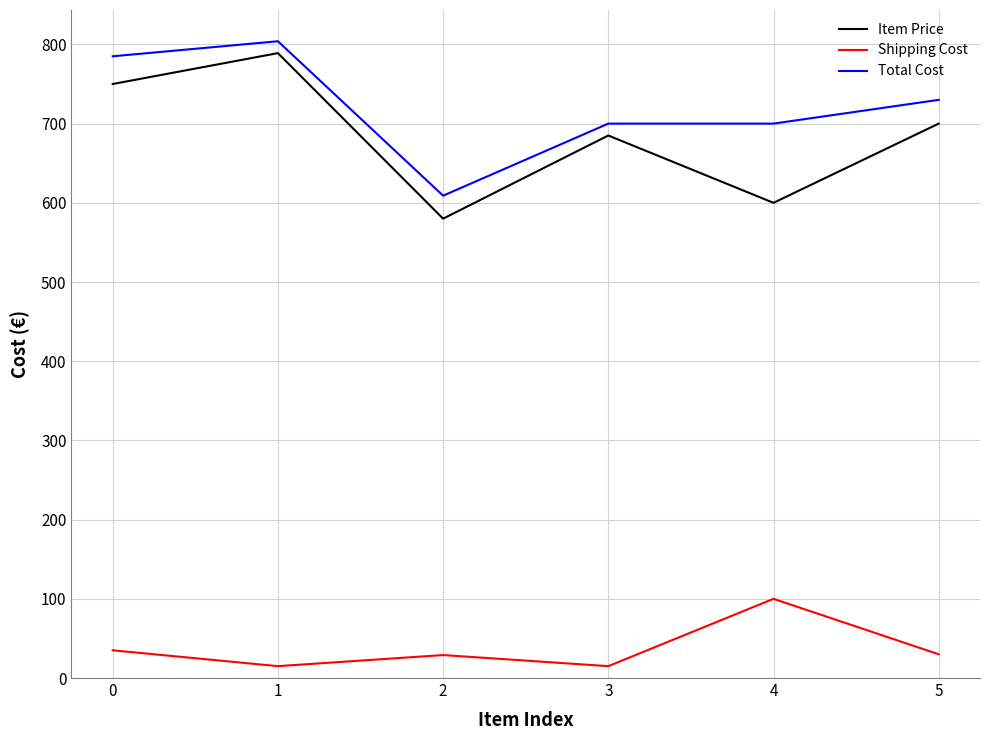

True or false: Shipping Cost has more than 0 interior local peaks.

True